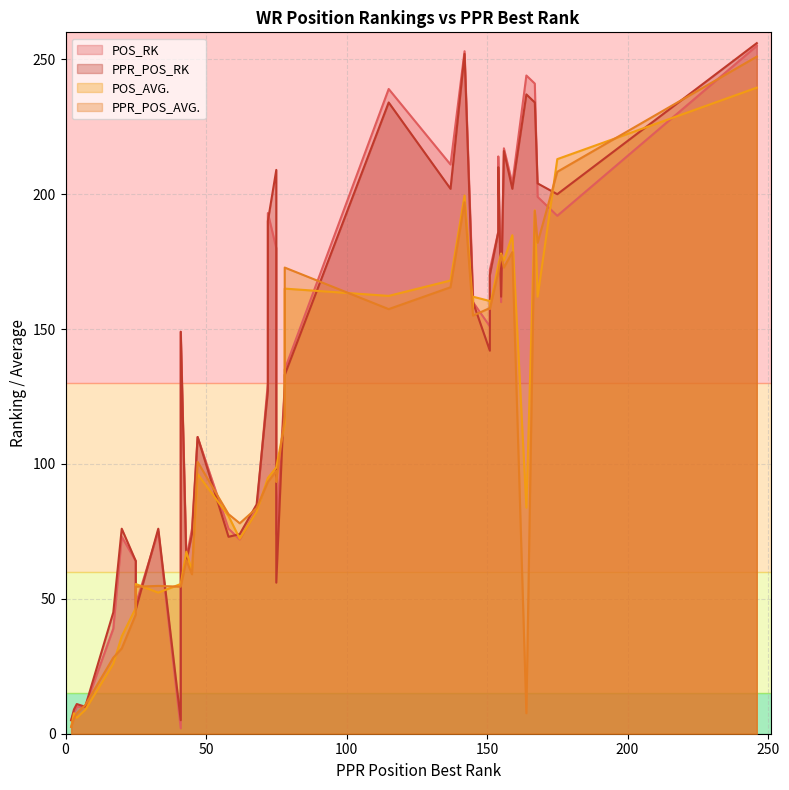

In PPR_POS_AVG., how many points are lower than both neighbors (excluding endpoints)?

12